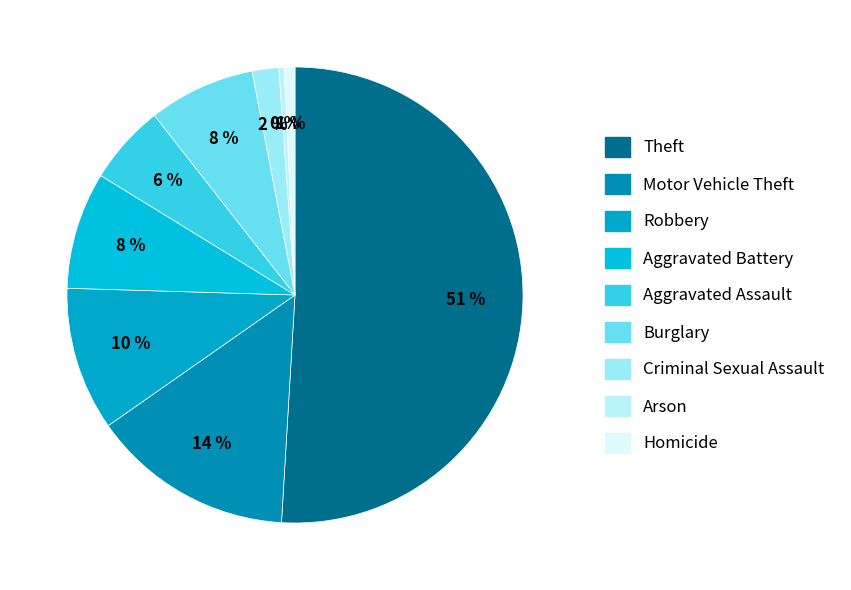

Is the sum of Aggravated Assault and Criminal Sexual Assault greater than half?

No